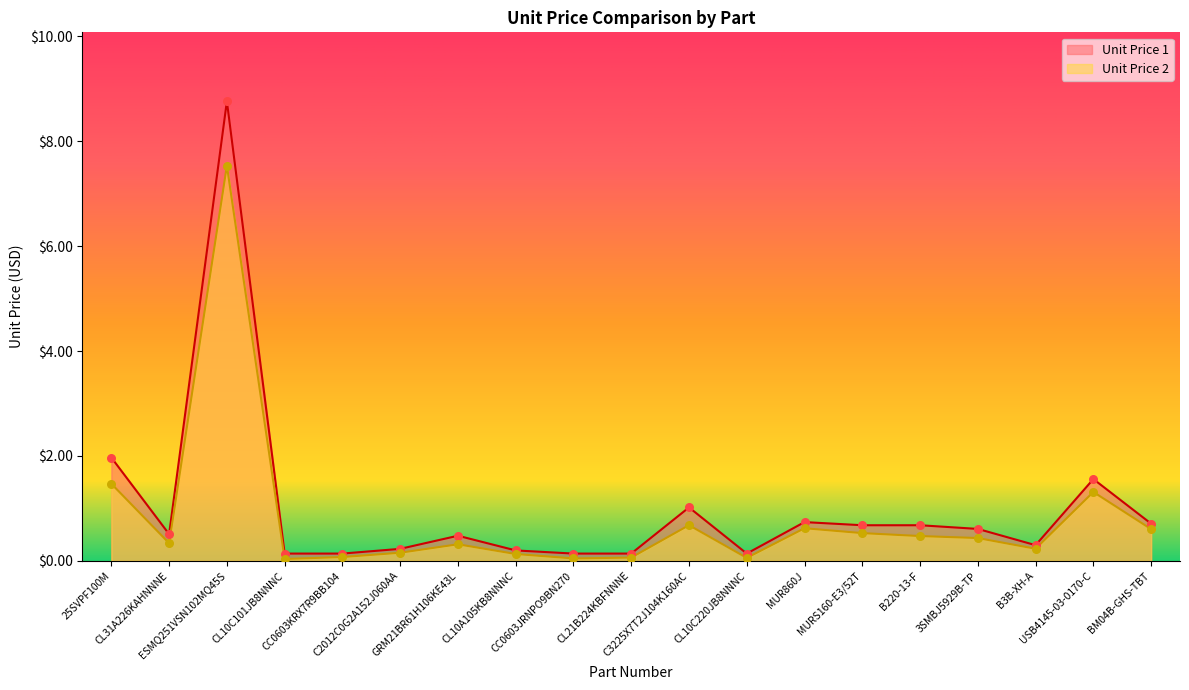

Which series reaches the minimum Y coordinate?

Unit Price 2